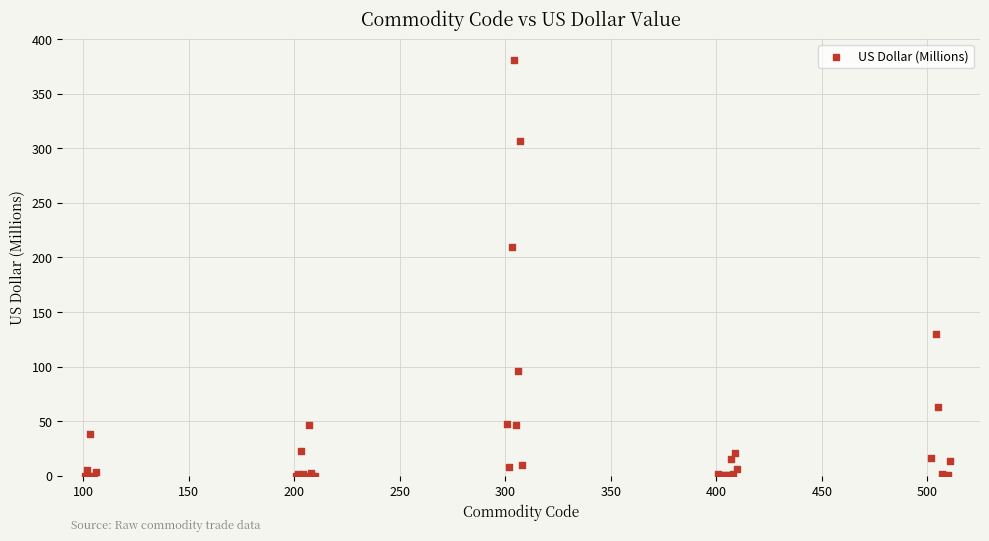

What Y value in the scatter plot is closest to 190?

209.8